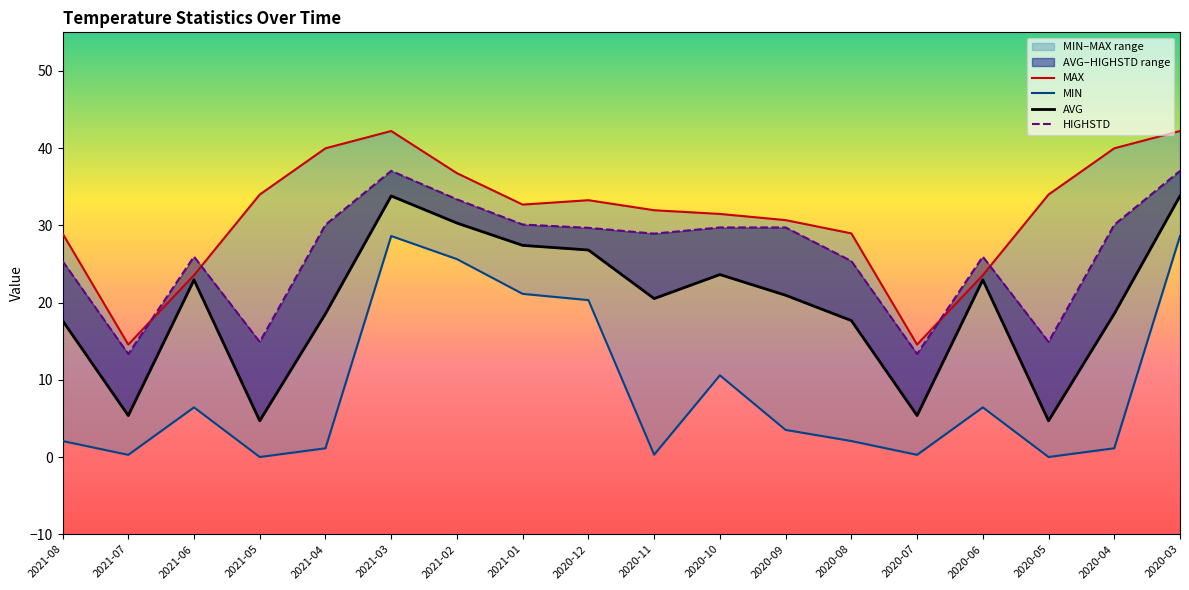

At which category does AVG reach its first local peak?

2021-06